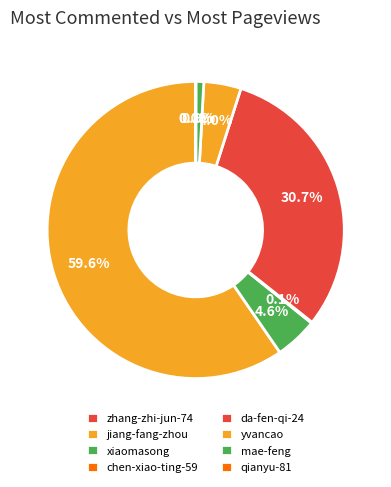

Which slice is the largest?

jiang-fang-zhou